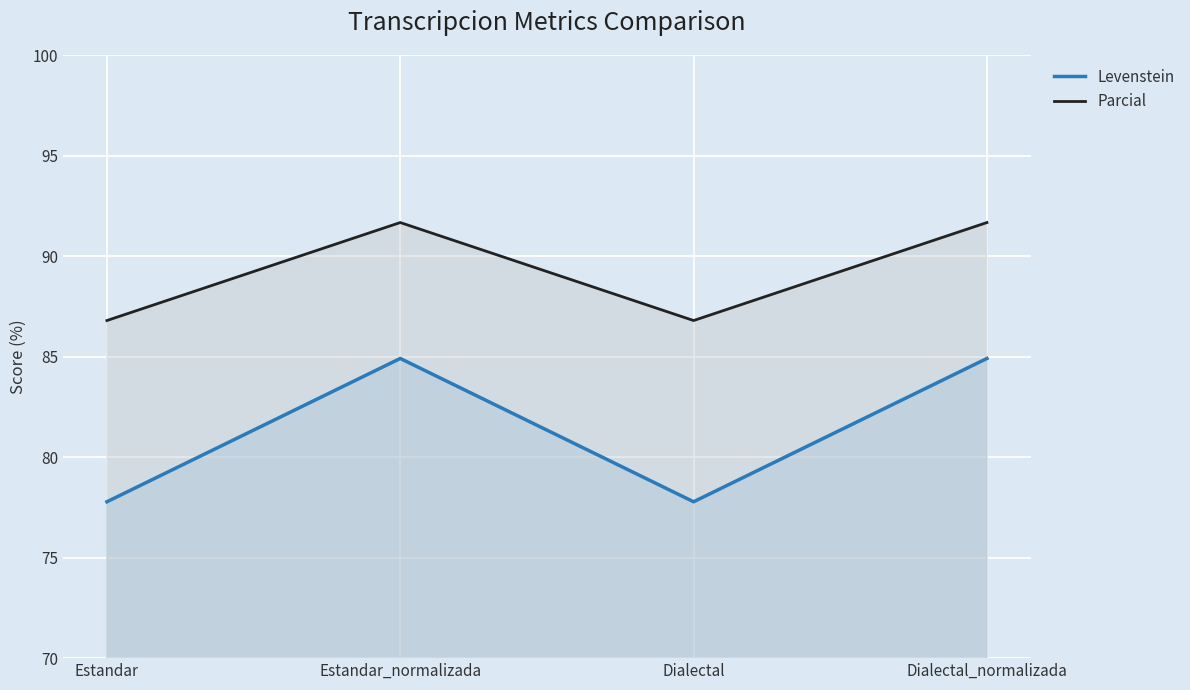

What is the label of the 3rd point from the left?

Dialectal